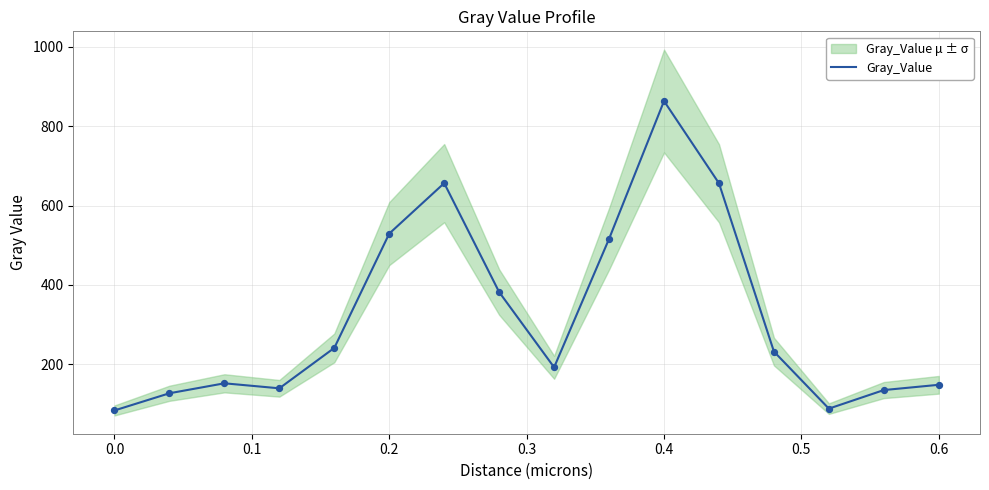

What is the lowest value of the Gray_Value series?

83.8